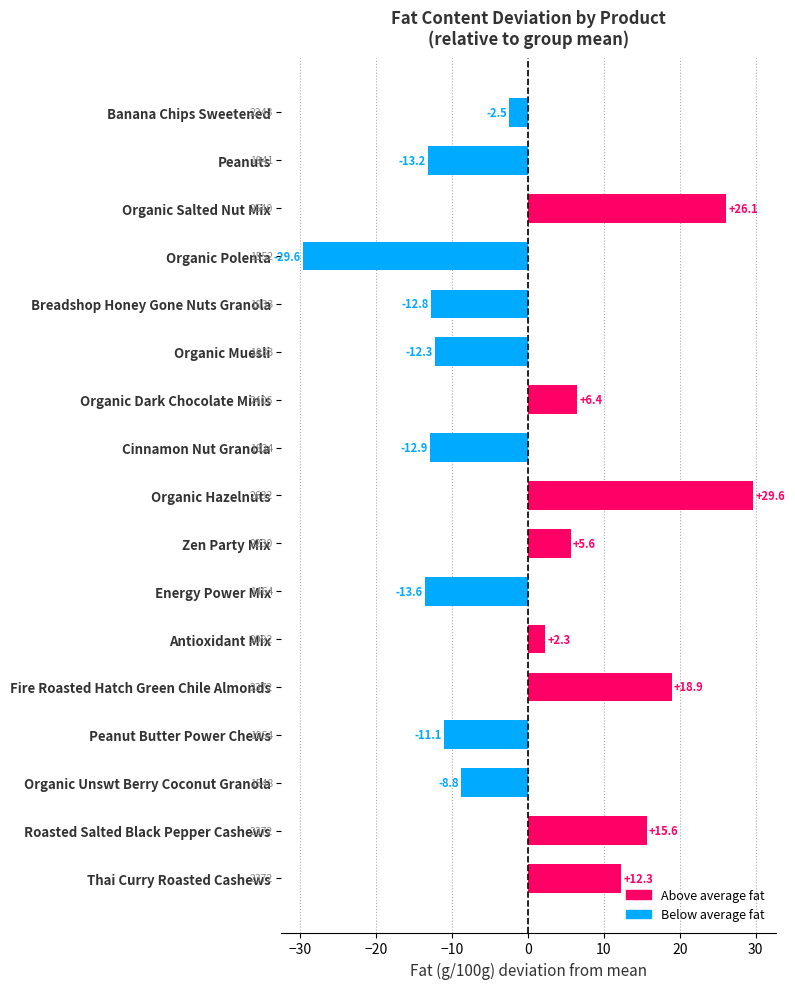

What is the change in value from Organic Hazelnuts to Roasted Salted Black Pepper Cashews?

-14.0